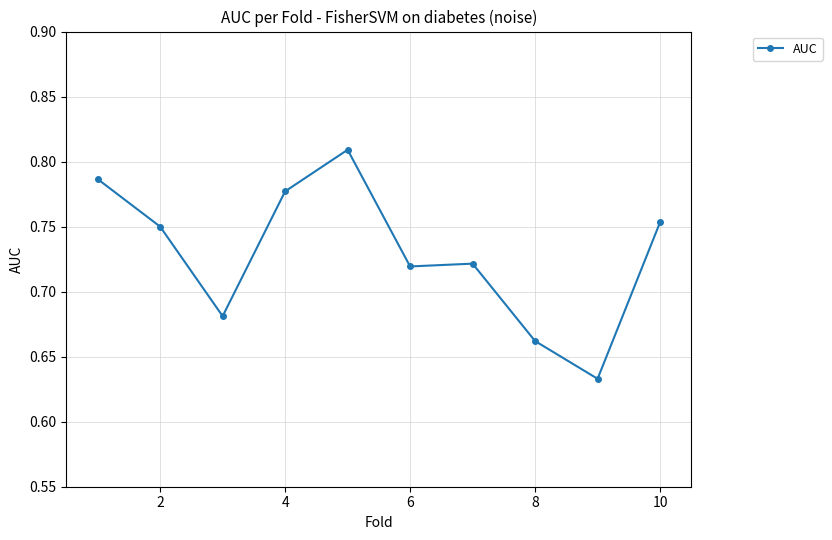

True or false: the data has more than 0 interior local peaks.

True